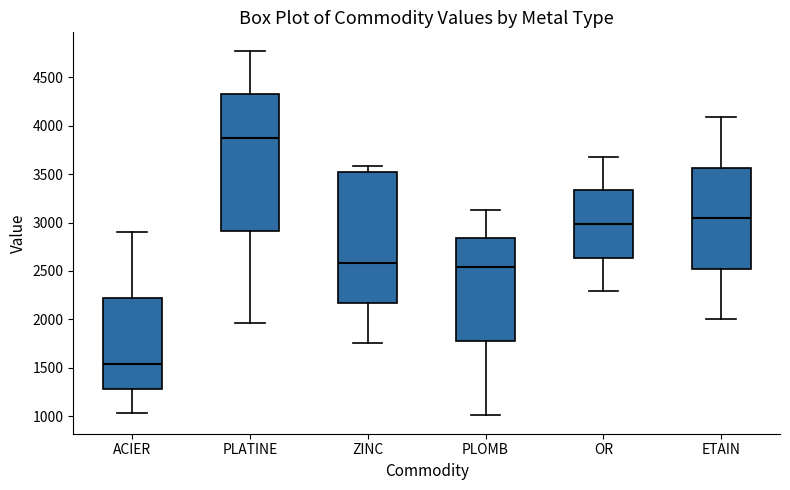

Which box has the highest median line?

PLATINE